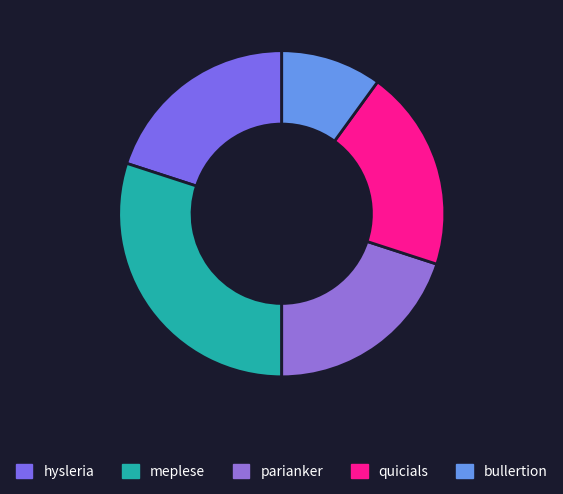

Does any single category account for the majority?

No